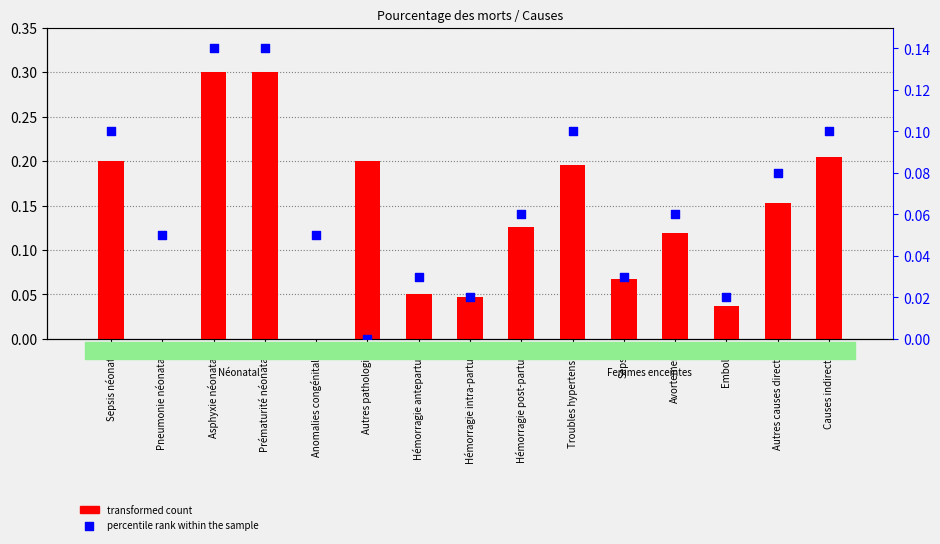

Which series reaches the minimum Y coordinate?

transformed count